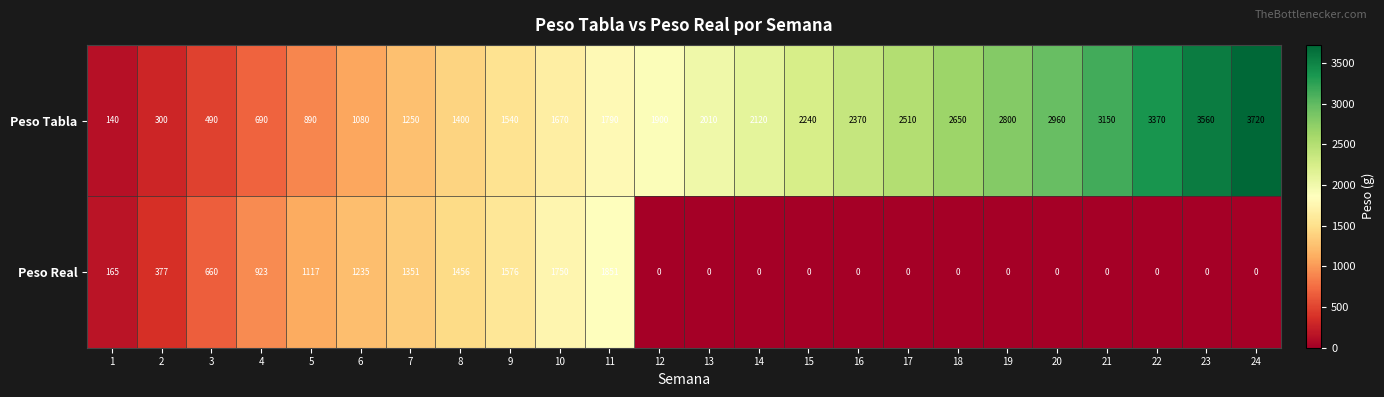

What is the maximum value for Peso Tabla?

3720